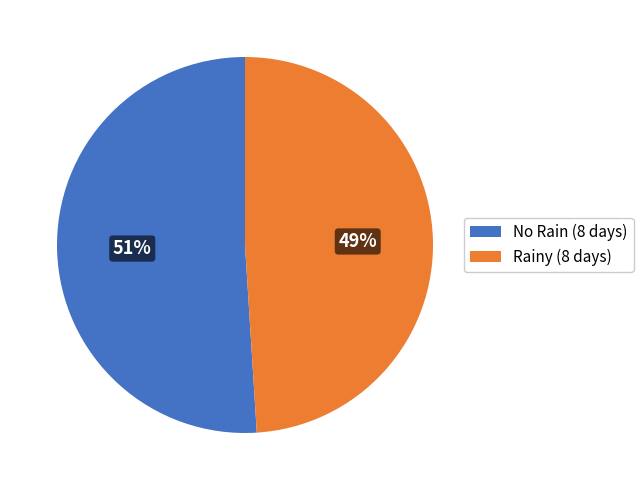

To the nearest percent, what is the difference between the largest and smallest slice percentages?

2%